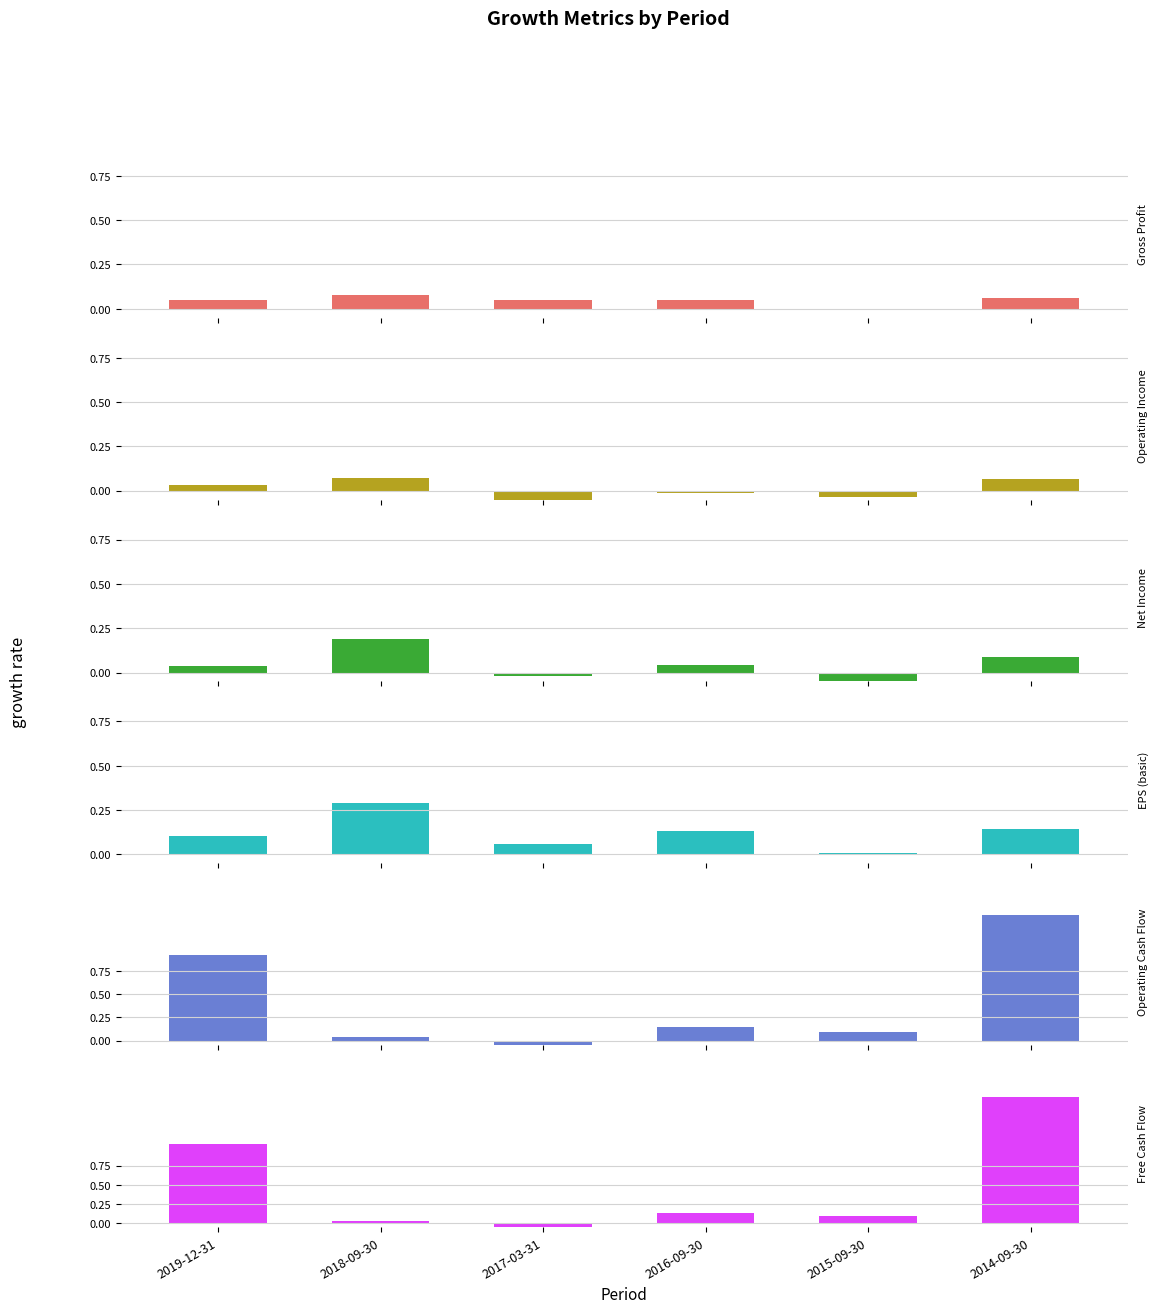

List the series in order of their peak value, lowest first.

Operating Income Growth, Gross Profit Growth, Net Income Growth, EPS Growth (basic), Operating Cash Flow Growth, Free Cash Flow Growth